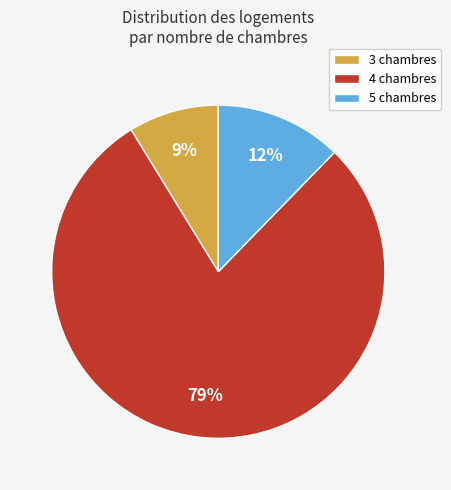

What is the largest slice in the pie chart?

4 chambres